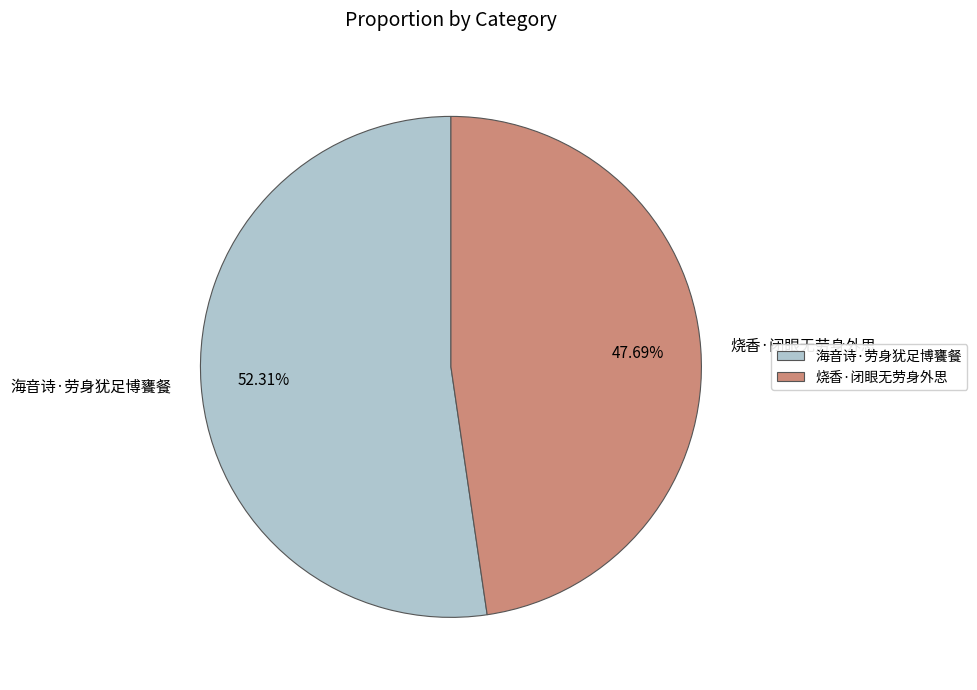

Count the number of slices in the pie.

2